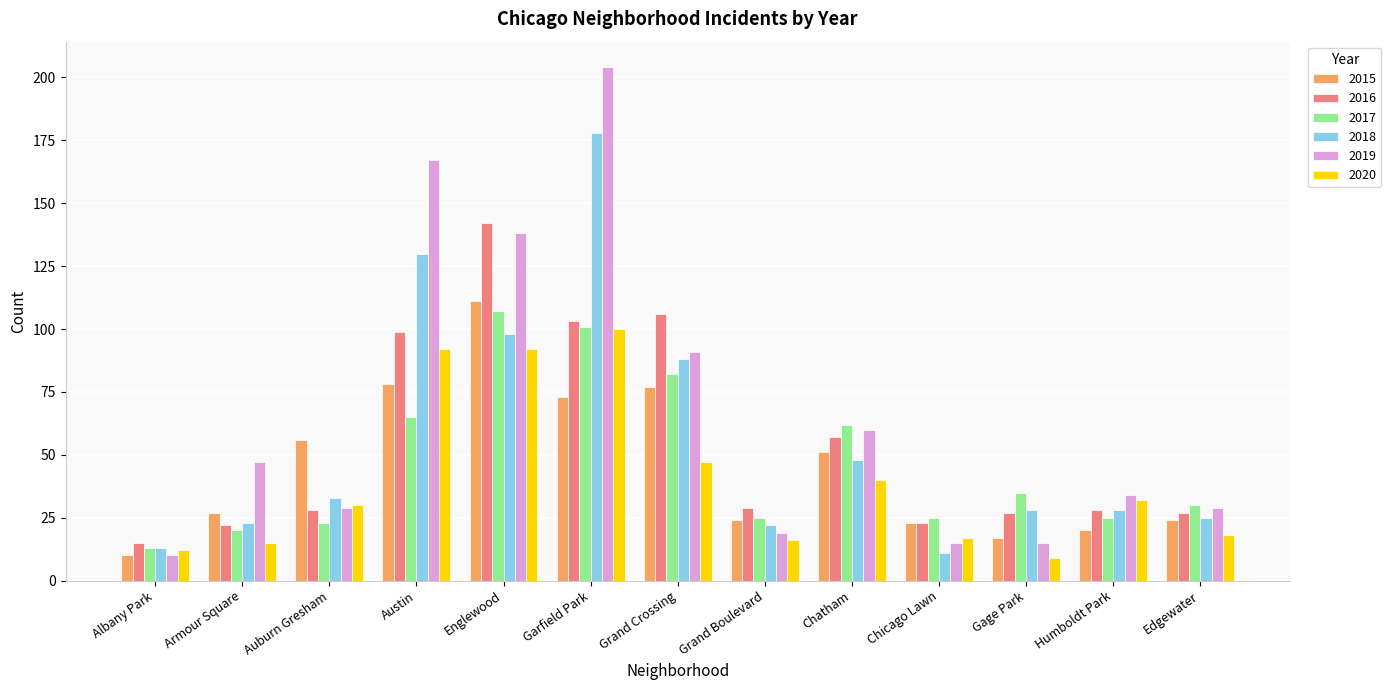

What is the difference between the highest and lowest values at Chatham?

22